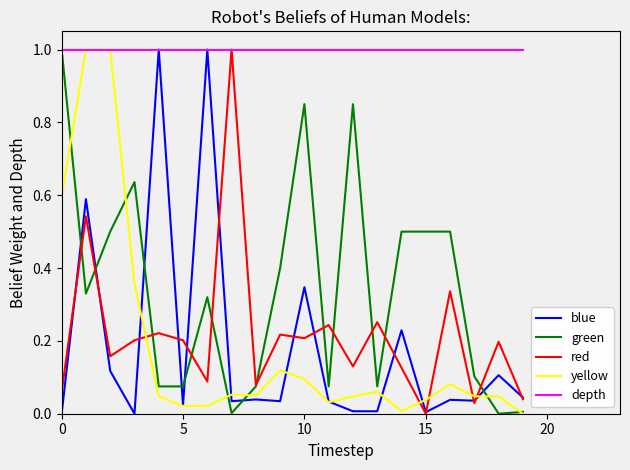

What is the maximum value for yellow?

1.0